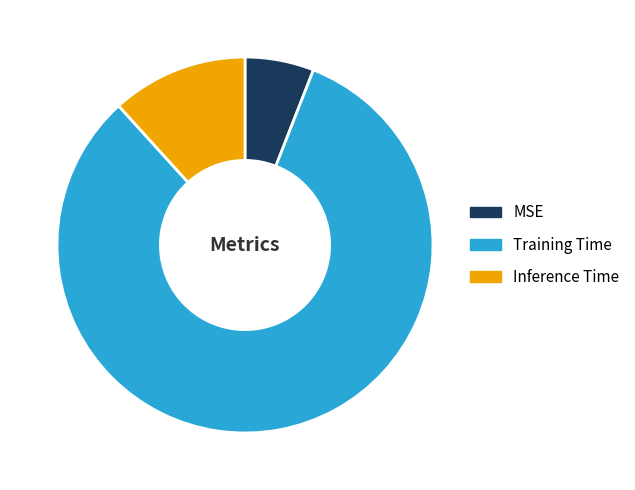

What is the smallest slice in the pie chart?

MSE